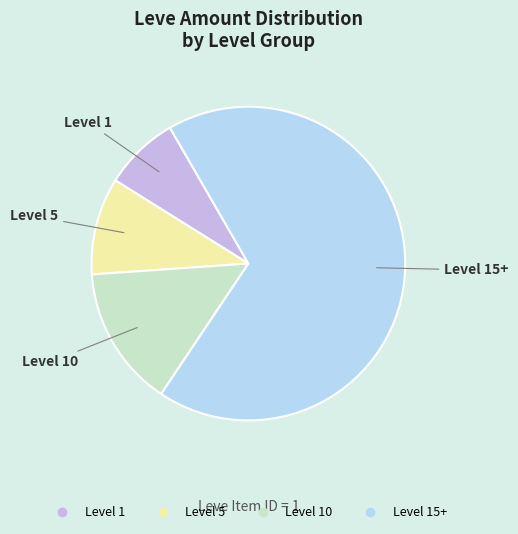

Is there any slice that represents more than half of the pie?

Yes